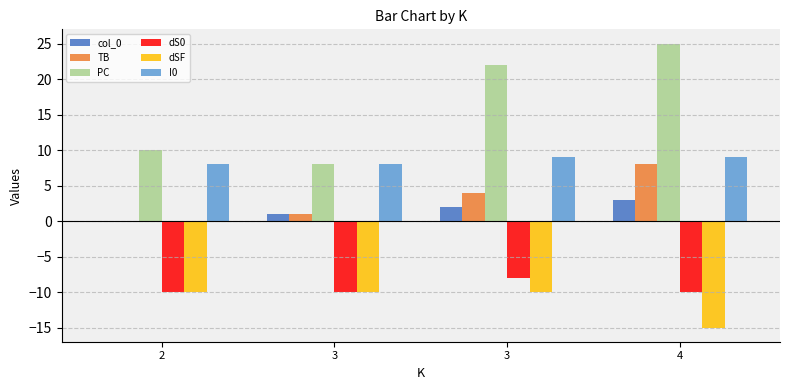

Reading right to left, transcribe all the data shown in this chart.

col_0: 3	2	1	0
TB: 8	4	1	0
PC: 25	22	8	10
dS0: -10	-8	-10	-10
dSF: -15	-10	-10	-10
I0: 9	9	8	8